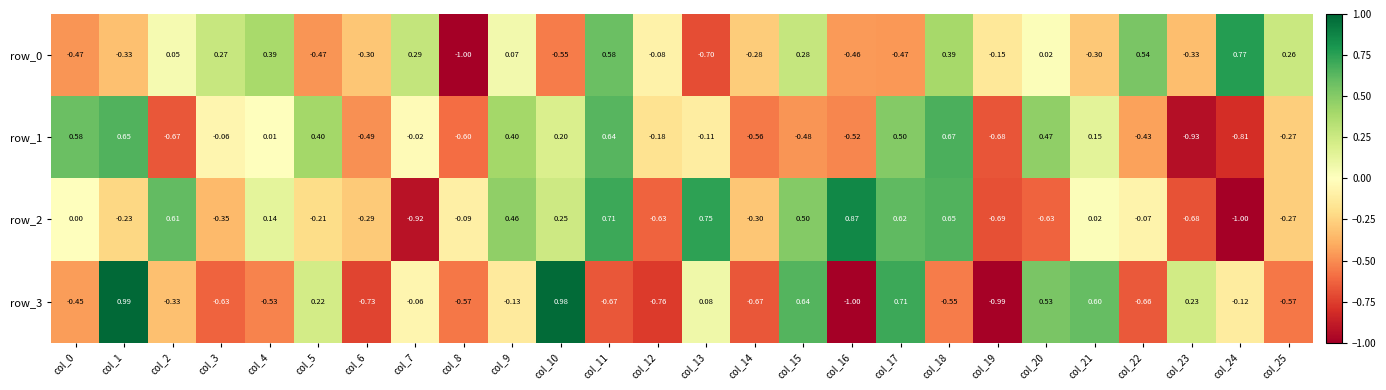

Is the value of row_2 at col_17 greater than the value of row_1 at col_24?

Yes